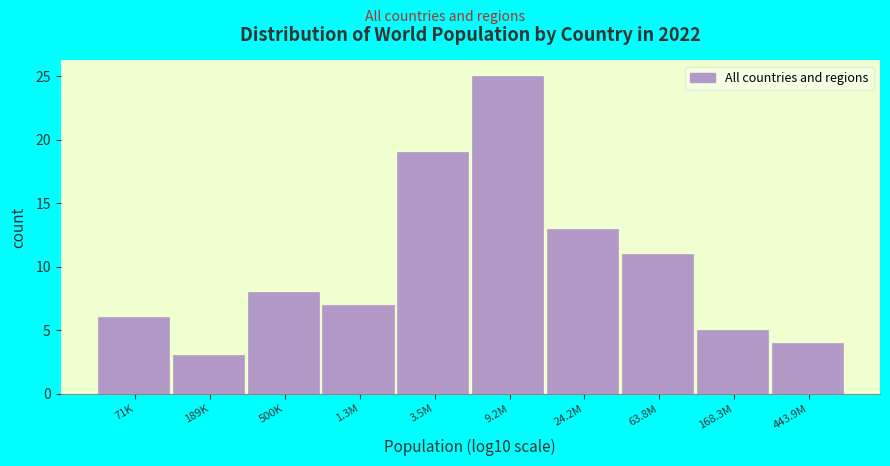

Reading right to left, what are all the values shown in this chart?

4	5	11	13	25	19	7	8	3	6